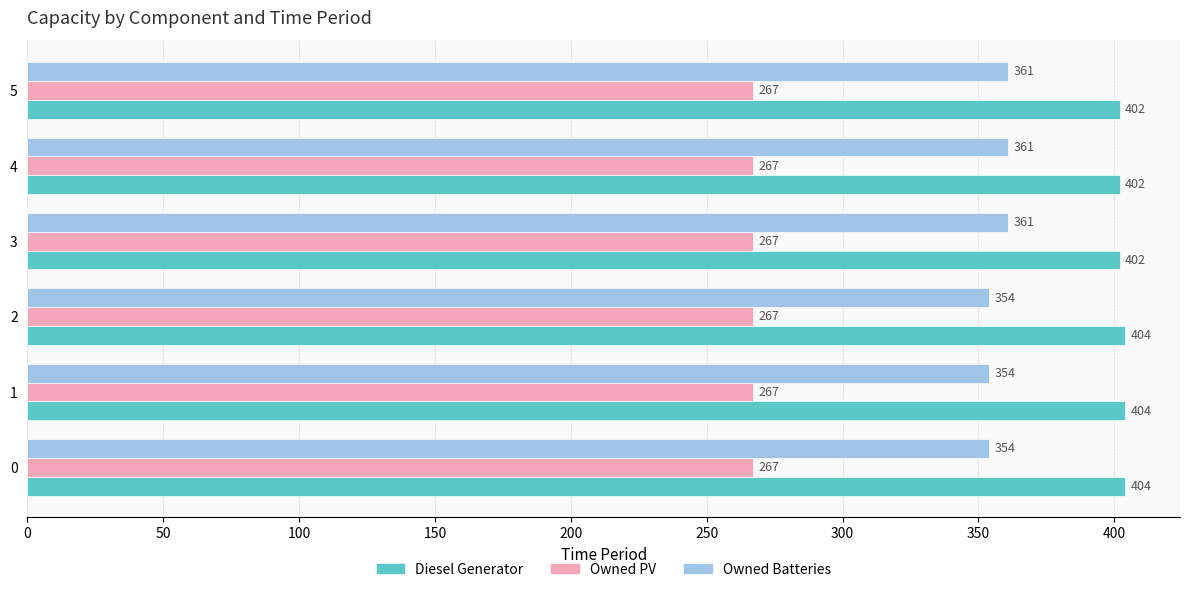

Rank the series by their maximum value, from highest to lowest.

Diesel Generator, Owned Batteries, Owned PV